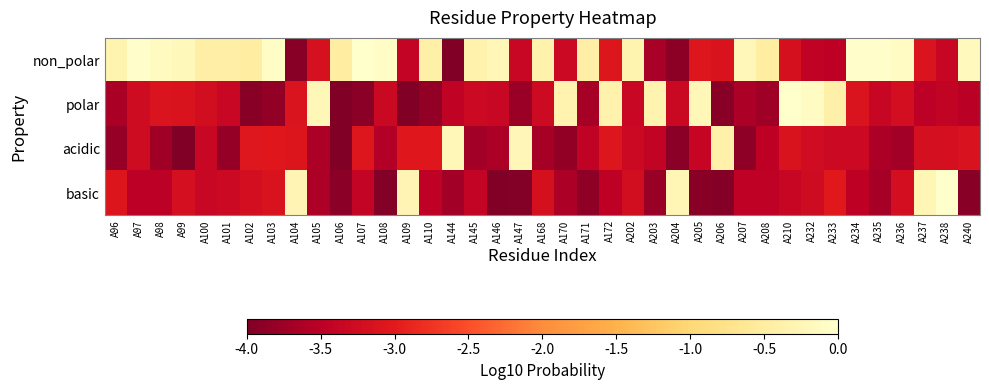

What is the spread (max minus min) of values at A236?

3.6